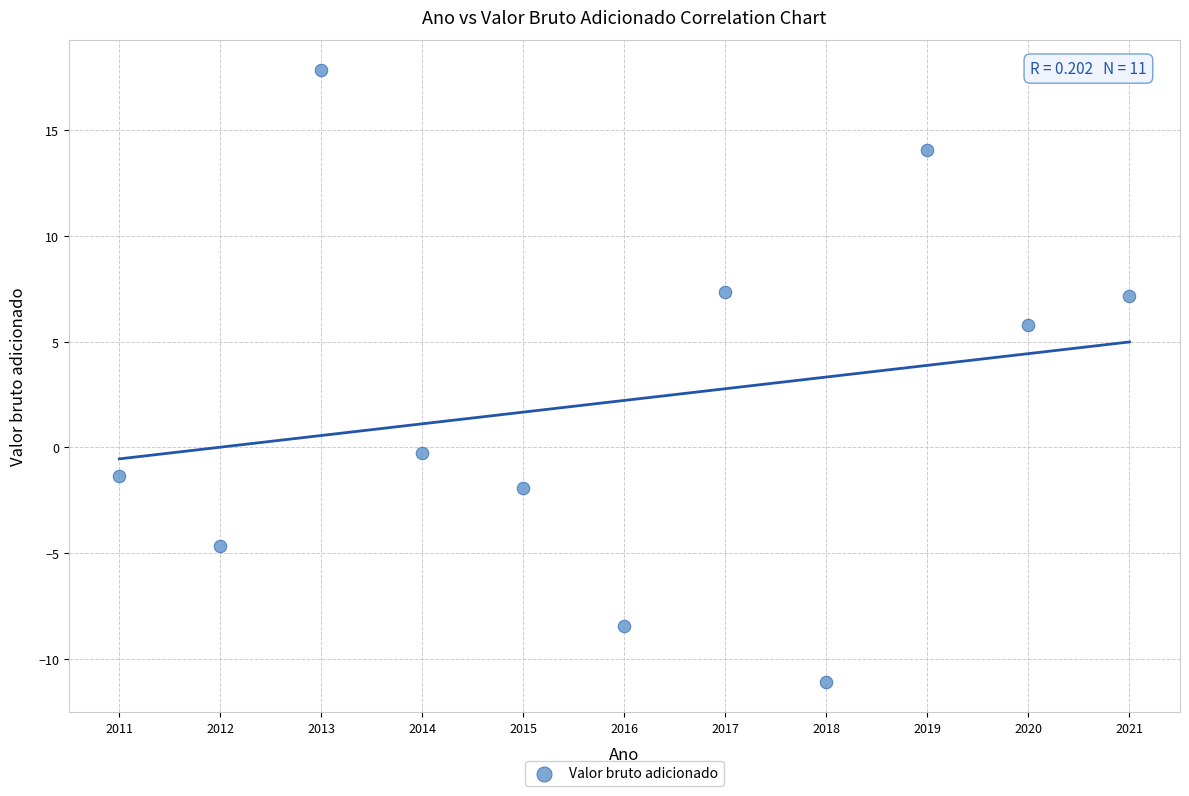

What is the range of Y values (max minus min)?

28.9